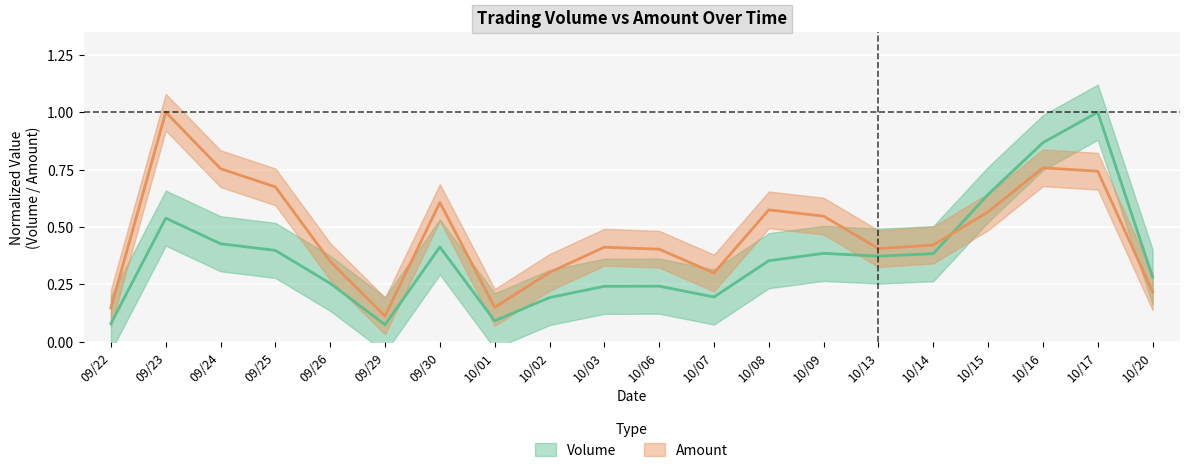

What is the total value across all series at 09/24?

1.2